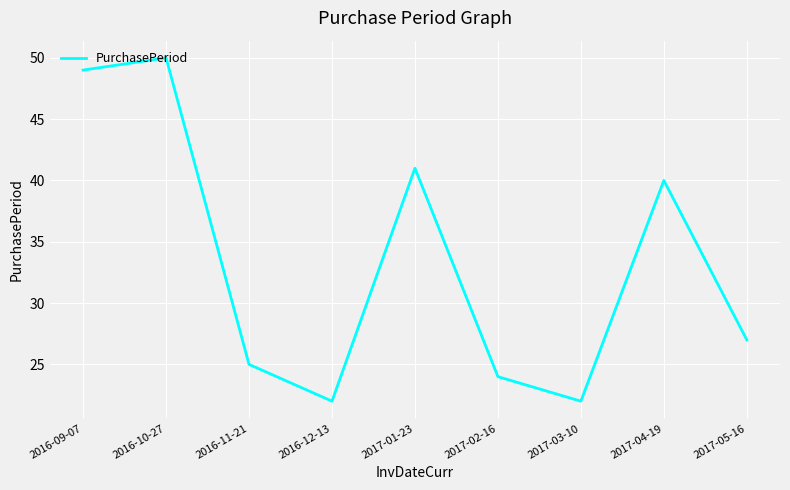

Reading left to right, extract all data points from this chart.

2016-09-07=49	2016-10-27=50	2016-11-21=25	2016-12-13=22	2017-01-23=41	2017-02-16=24	2017-03-10=22	2017-04-19=40	2017-05-16=27